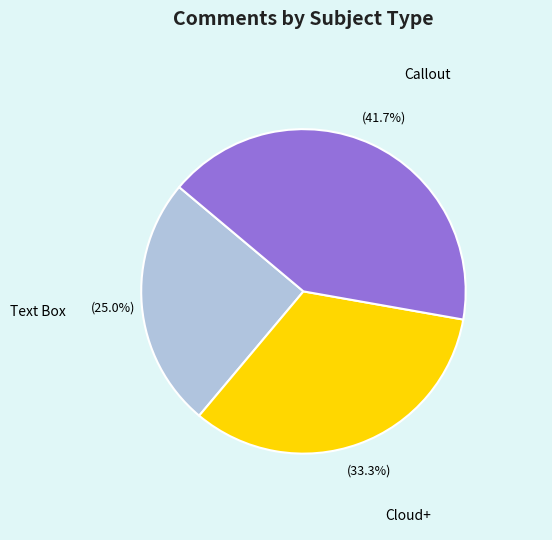

Count the number of slices in the pie.

3